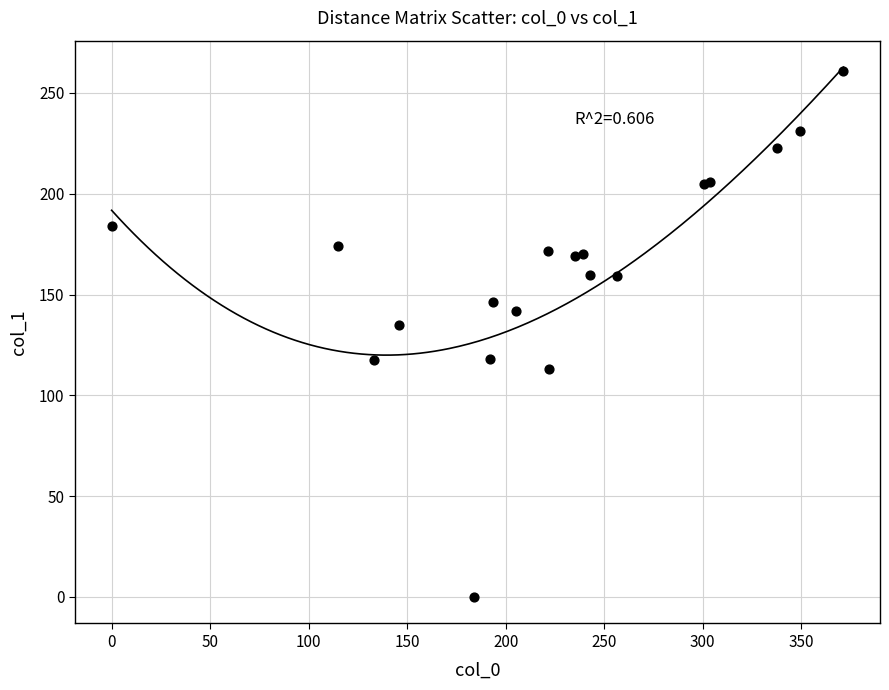

What Y value in the scatter plot is closest to 130?

134.9